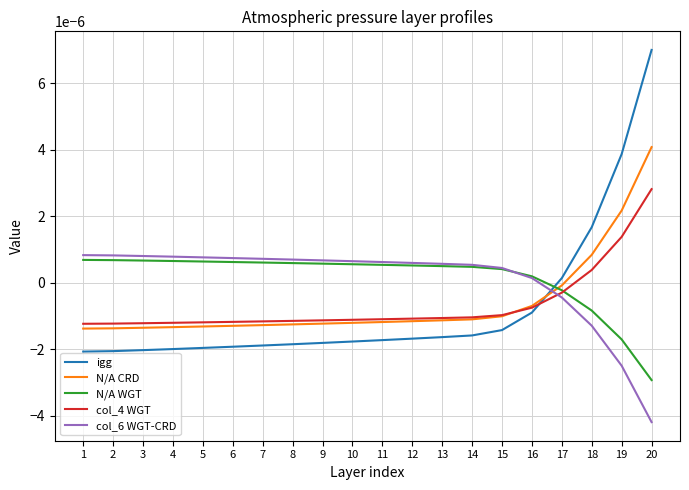

How many series are shown in this chart?

5